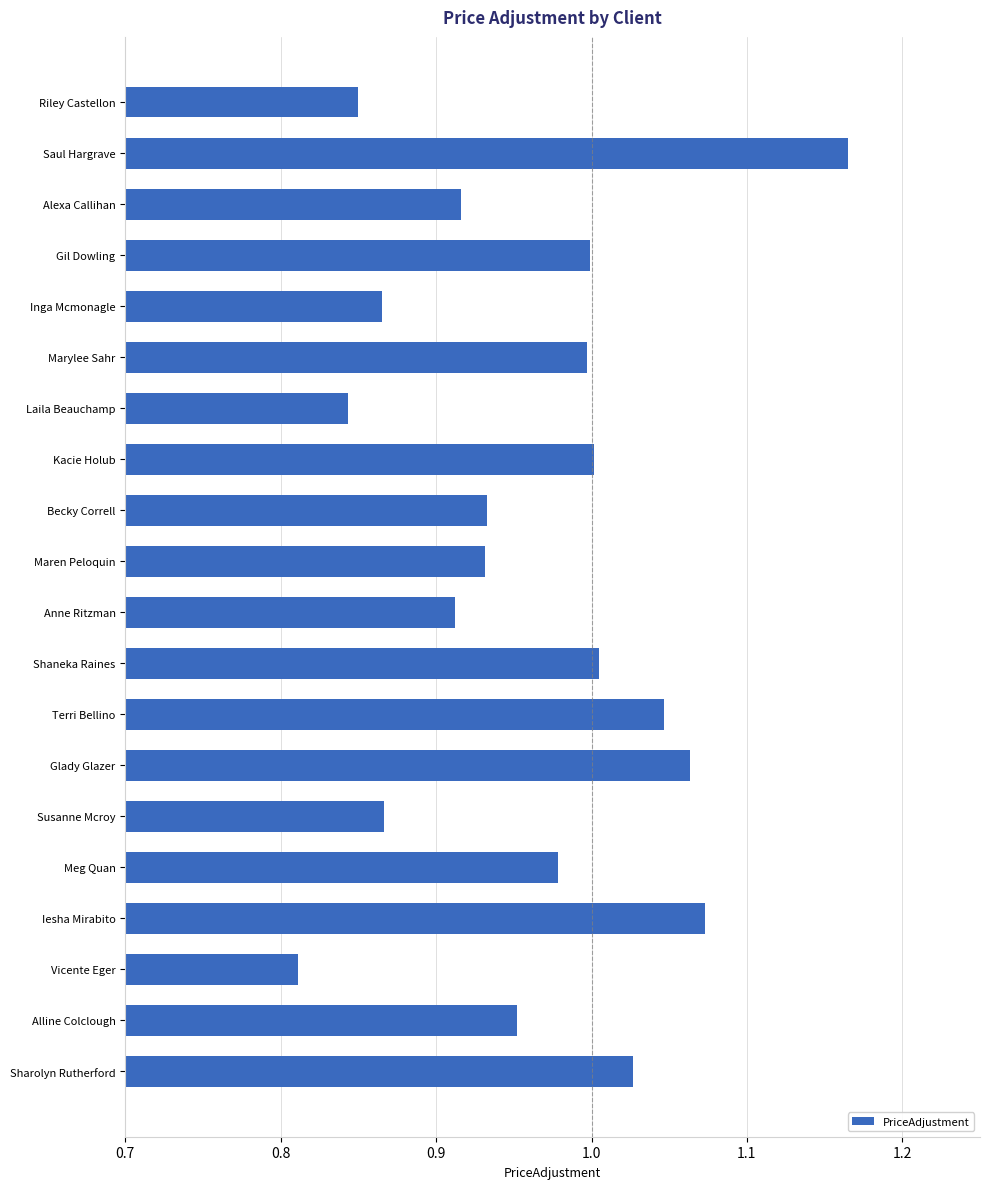

Which category has the highest value across all series?

Saul Hargrave